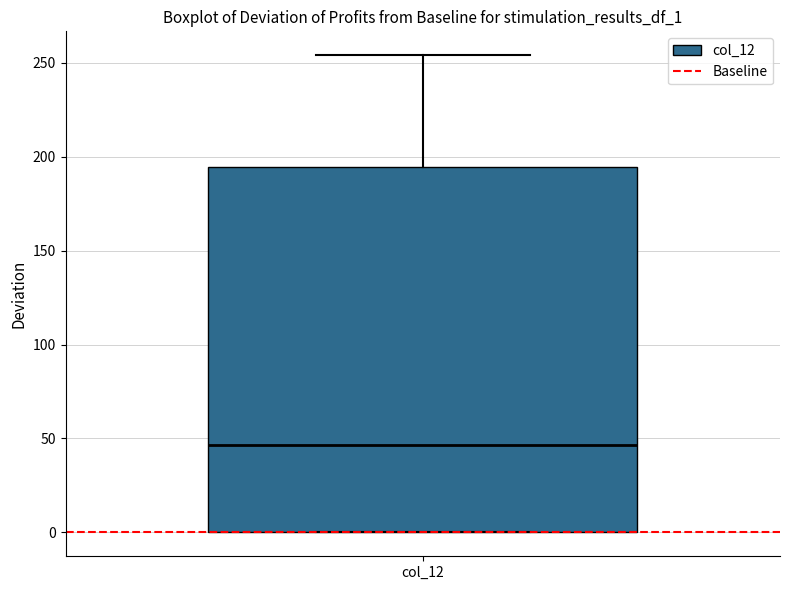

Read this box plot against the y-axis: the position of the median line, the range covered by the box, and the ends of both whiskers. The values are not printed on the chart, so give them approximately, as read against the axis.

median 45, box 0 to 195, whiskers 0 to 255